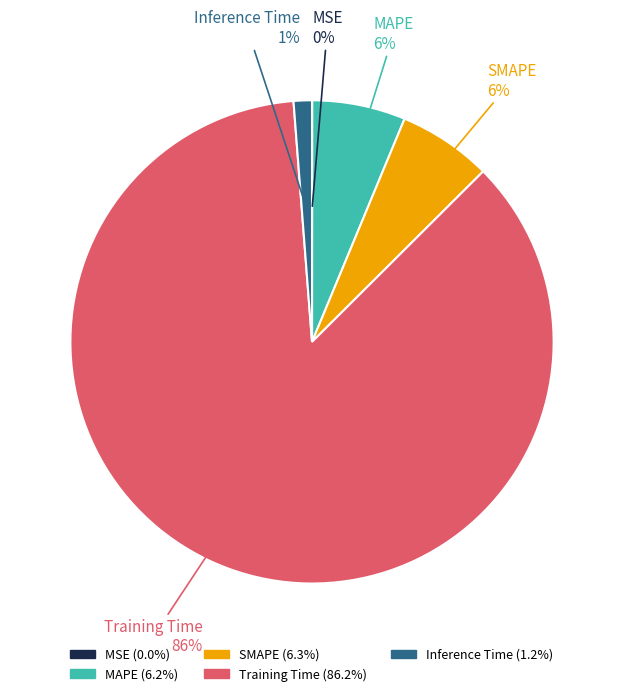

The Training Time slice represents 86% of the pie. True or false?

True